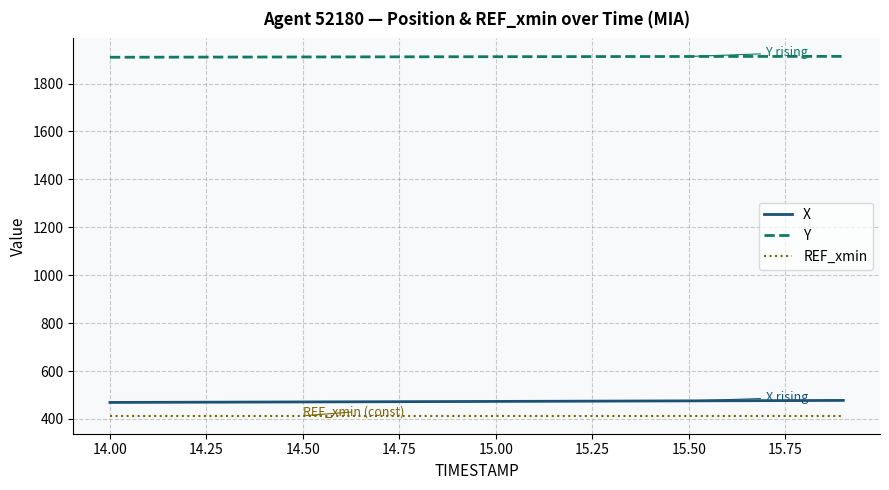

Which series has the largest total across all categories?

Y